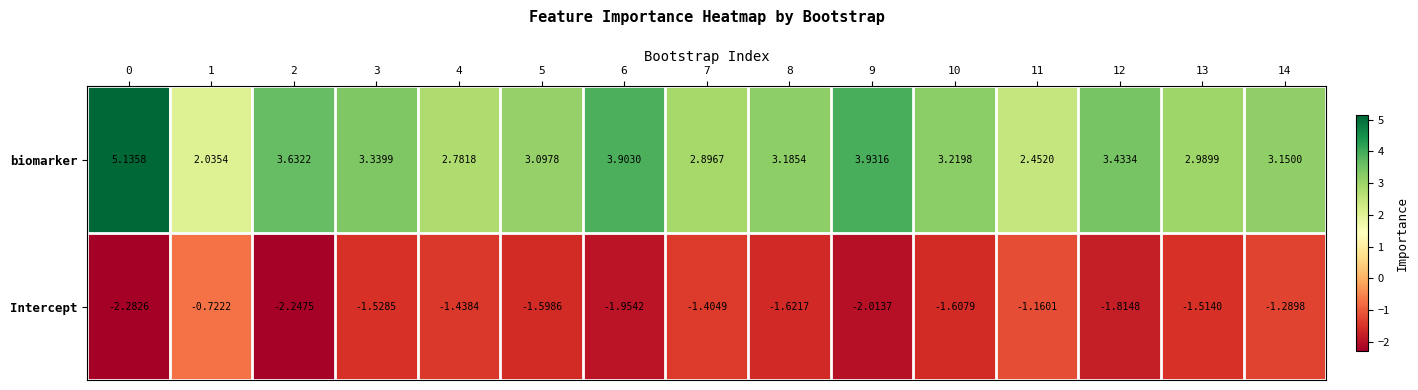

At how many categories does at least one series exceed 0?

15